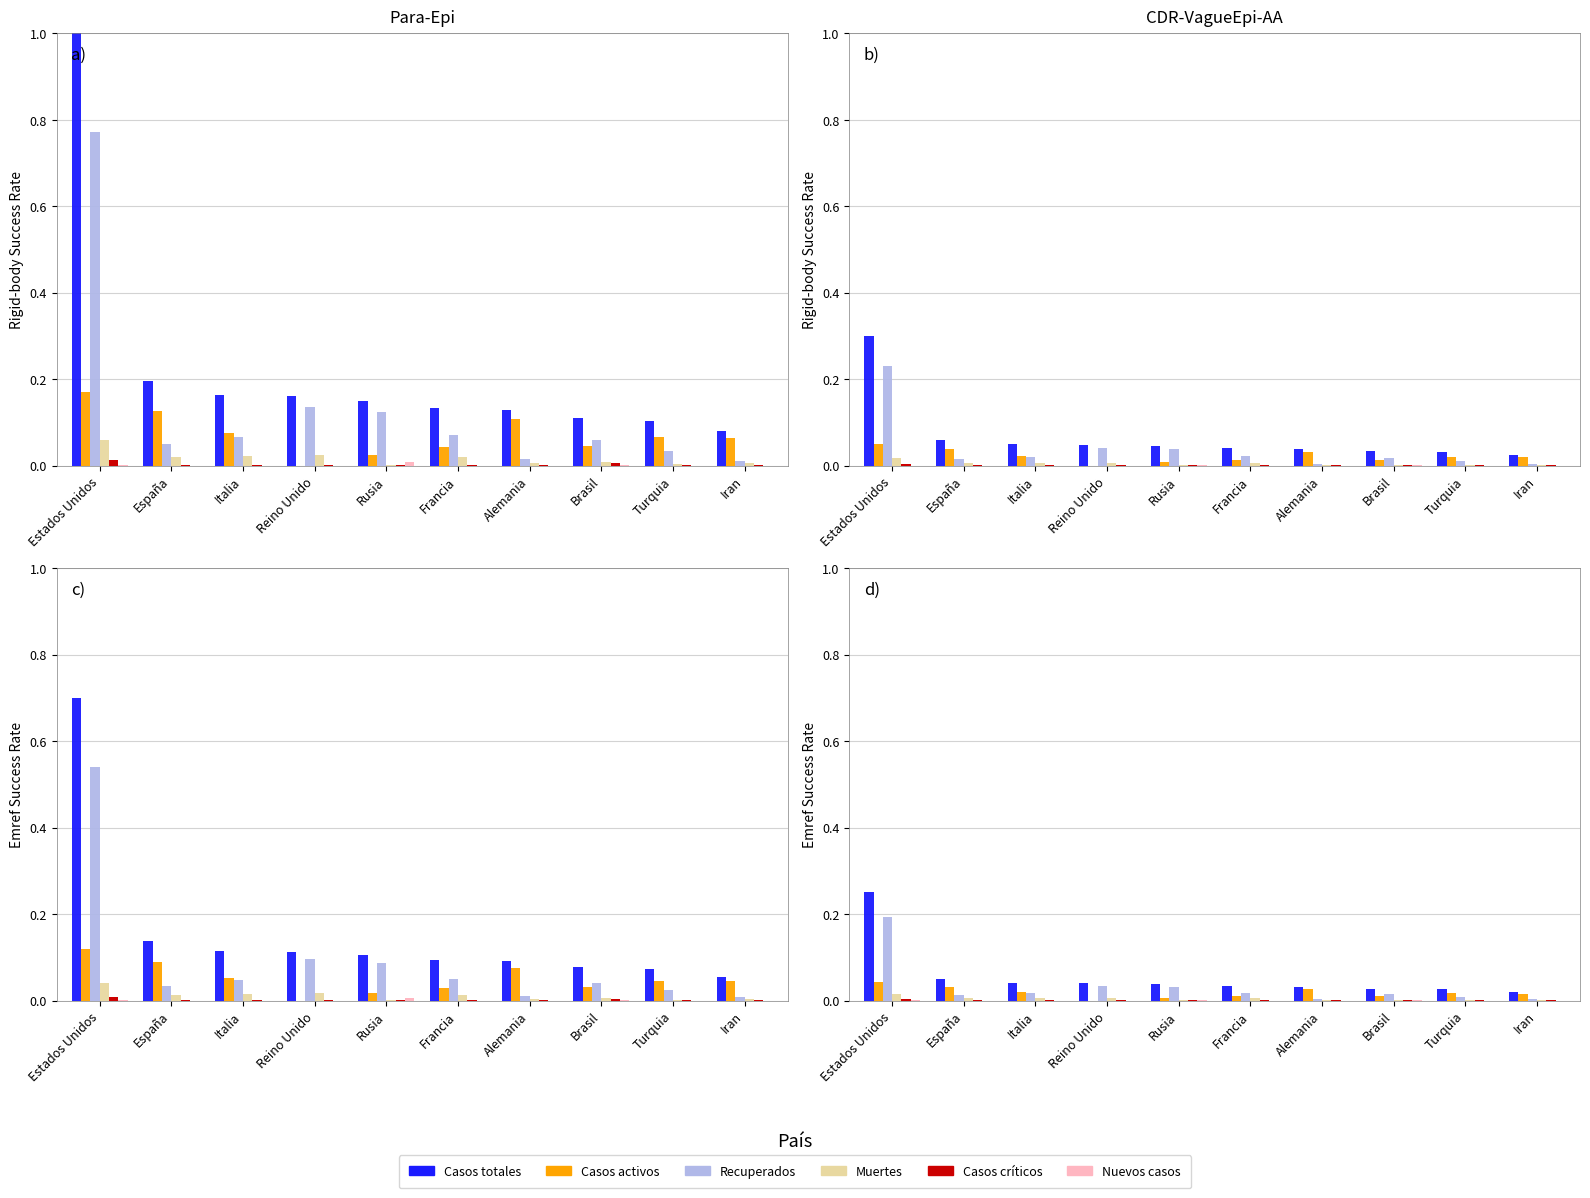

Reading right to left, list all the values displayed in this chart.

Casos totales: Iran=0.0	Turquia=0.0	Brasil=0.0	Alemania=0.0	Francia=0.0	Rusia=0.0	Reino Unido=0.0	Italia=0.0	España=0.0	Estados Unidos=0.2
Casos activos: Iran=0.0	Turquia=0.0	Brasil=0.0	Alemania=0.0	Francia=0.0	Rusia=0.0	Reino Unido=0.0	Italia=0.0	España=0.0	Estados Unidos=0.0
Recuperados: Iran=0.0	Turquia=0.0	Brasil=0.0	Alemania=0.0	Francia=0.0	Rusia=0.0	Reino Unido=0.0	Italia=0.0	España=0.0	Estados Unidos=0.2
Muertes: Iran=0.0	Turquia=0.0	Brasil=0.0	Alemania=0.0	Francia=0.0	Rusia=0.0	Reino Unido=0.0	Italia=0.0	España=0.0	Estados Unidos=0.0
Casos criticos: Iran=0.0	Turquia=0.0	Brasil=0.0	Alemania=0.0	Francia=0.0	Rusia=0.0	Reino Unido=0.0	Italia=0.0	España=0.0	Estados Unidos=0.0
Nuevos casos: Iran=0.0	Turquia=0.0	Brasil=0.0	Alemania=0.0	Francia=0.0	Rusia=0.0	Reino Unido=0.0	Italia=0.0	España=0.0	Estados Unidos=0.0